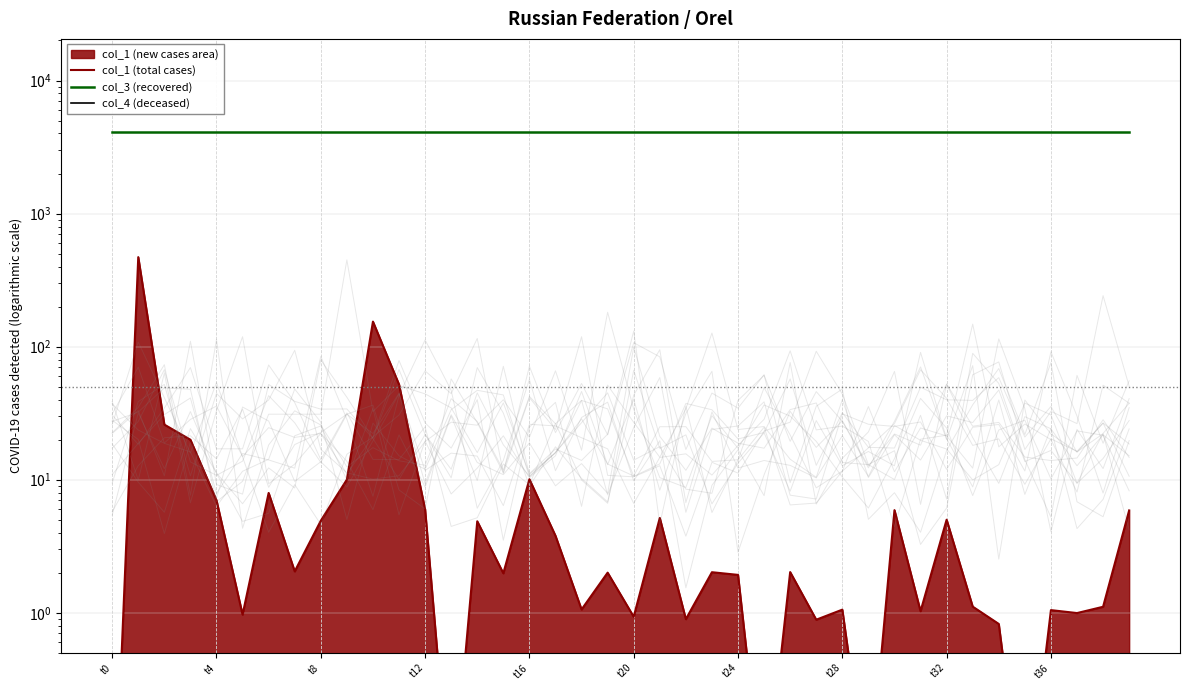

Which series has the widest spread of values?

col_1 (total cases)